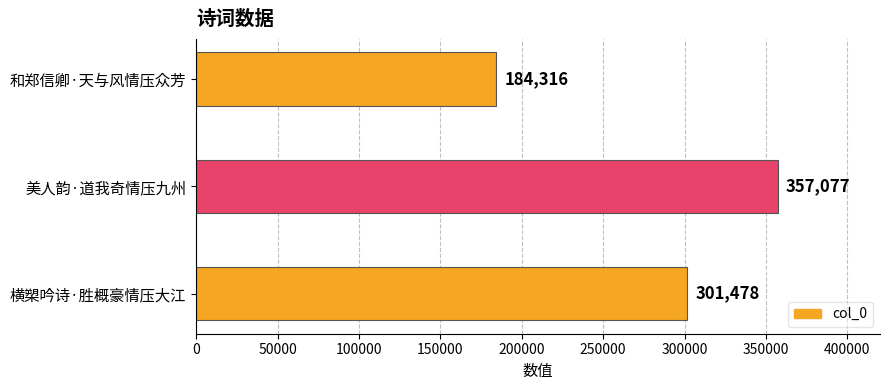

What is the difference between the second highest and minimum values?

117162